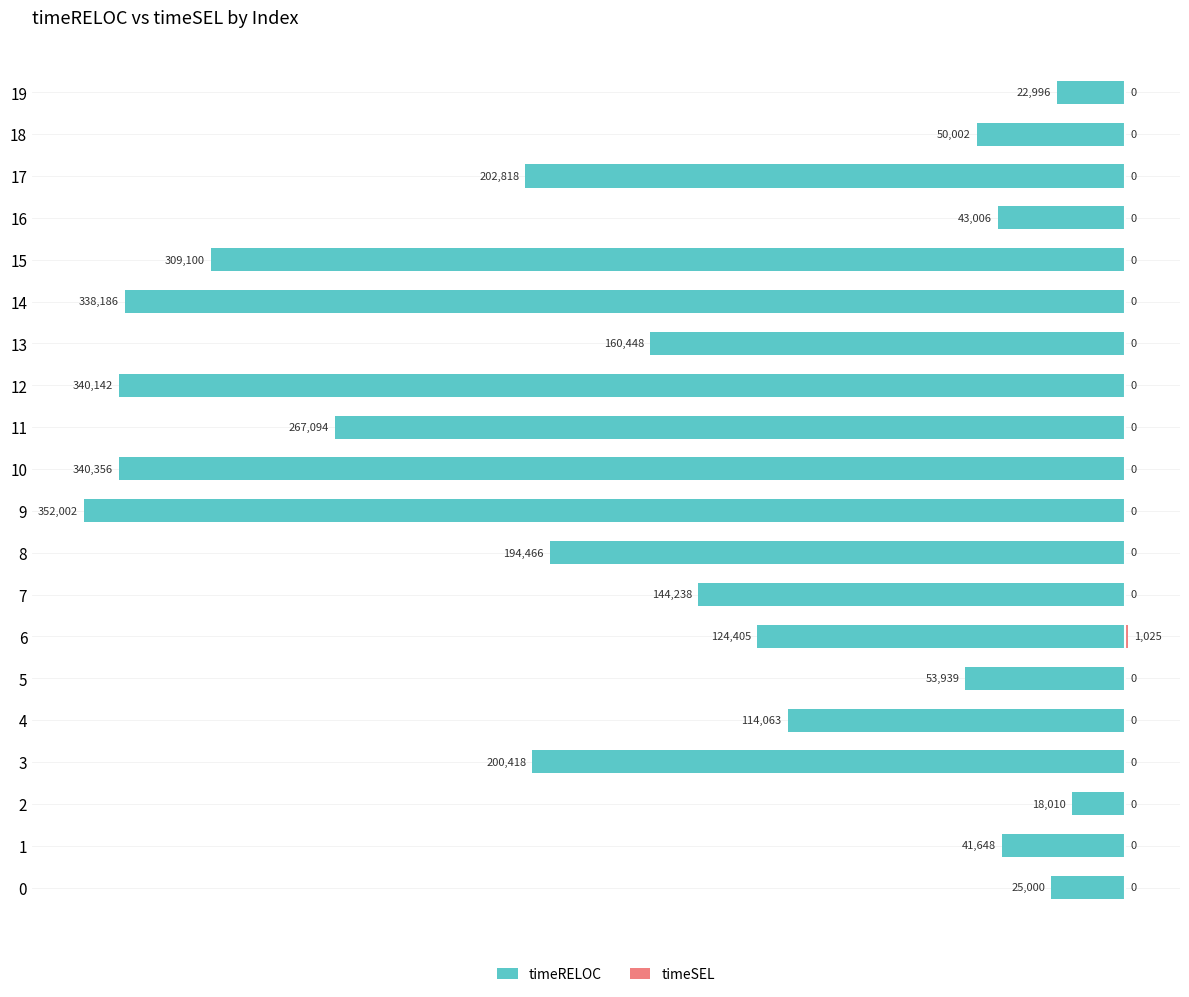

The timeRELOC series shows -22996 at 19. True or false?

True